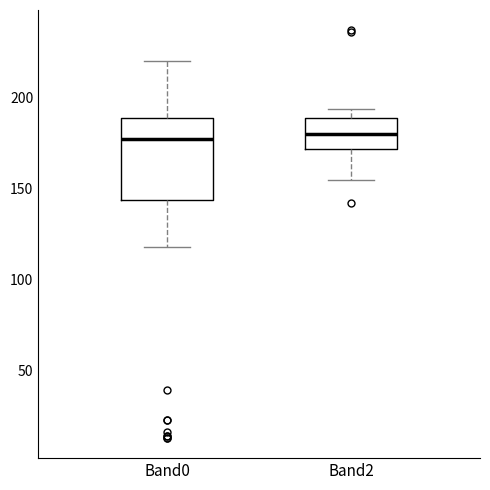

Where does the lower whisker of the box for Band0 end on the y-axis? The values are not printed on the chart, so give them approximately, as read against the axis.

120